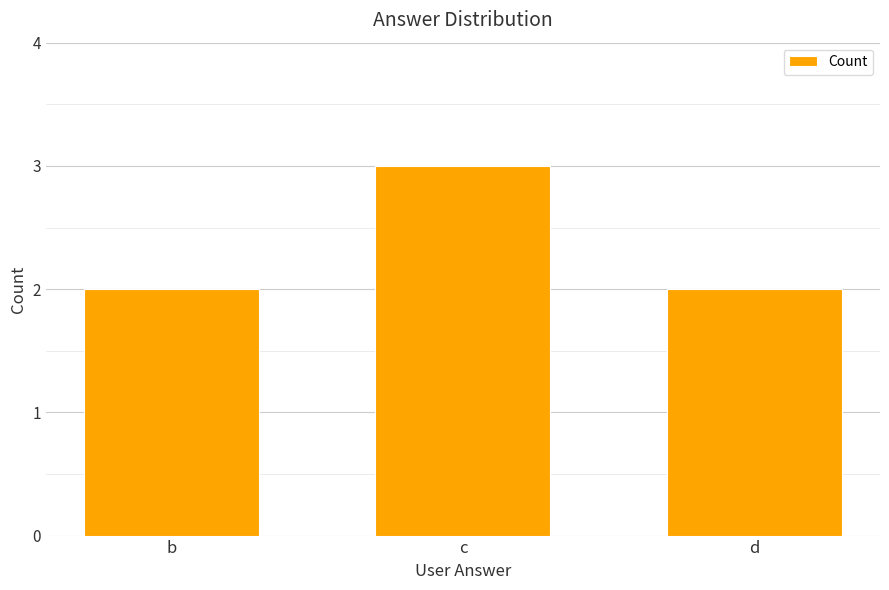

What is the ratio of the value at b to the value at c?

0.7